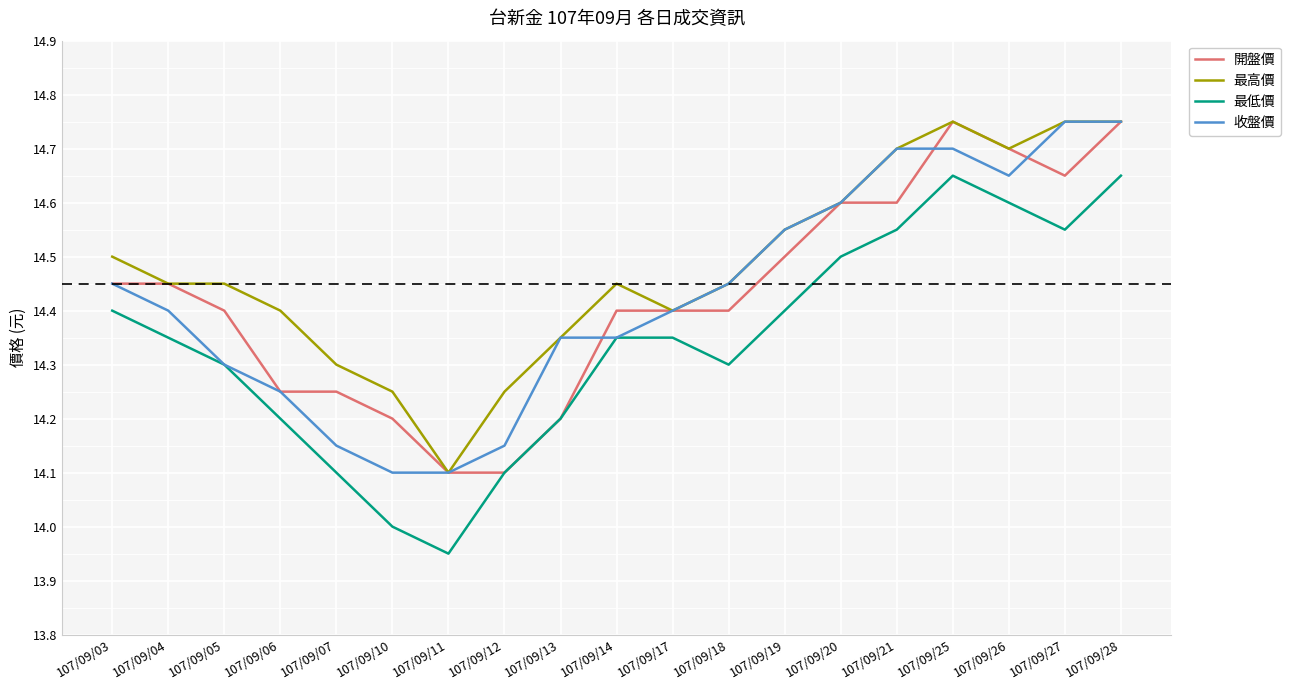

The 收盤價 series shows 14.3 at 107/09/05. True or false?

True